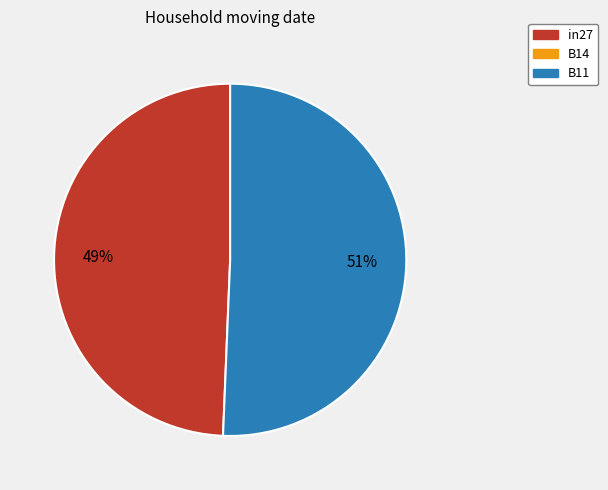

Is there a majority slice in this chart?

Yes